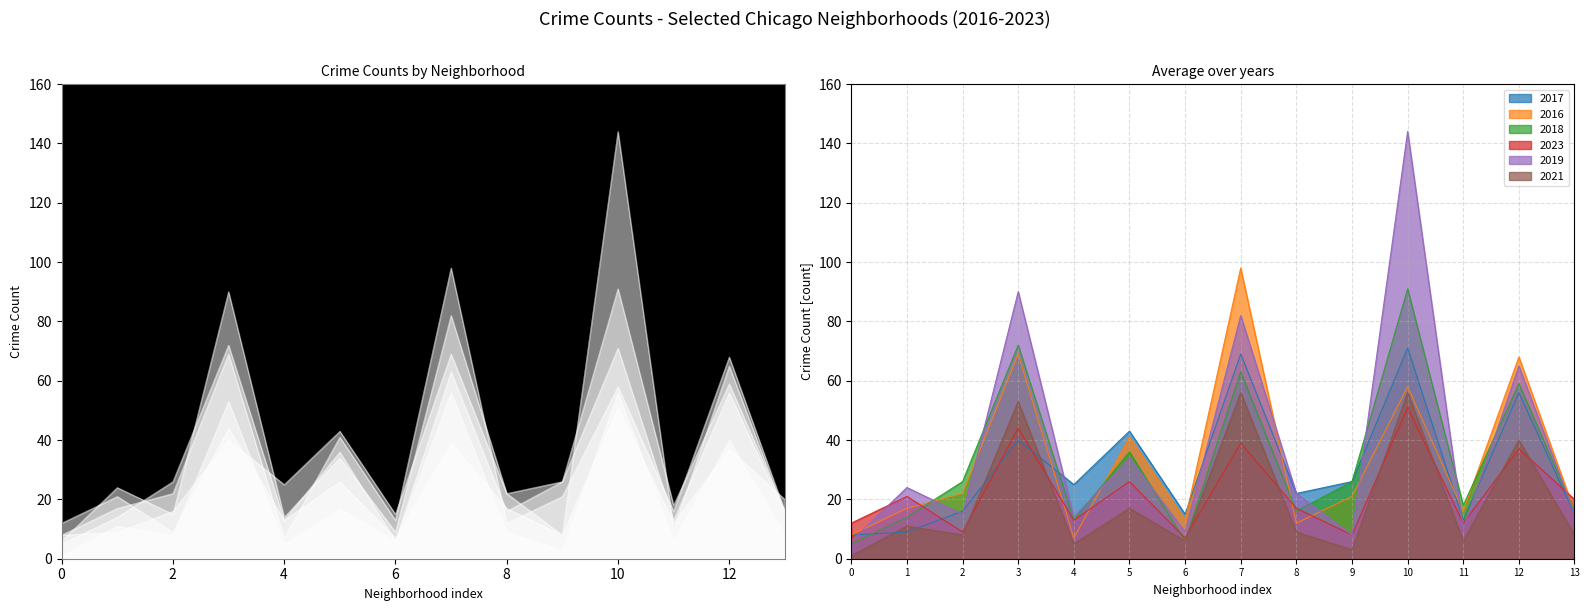

How many lines are shown in the chart?

6